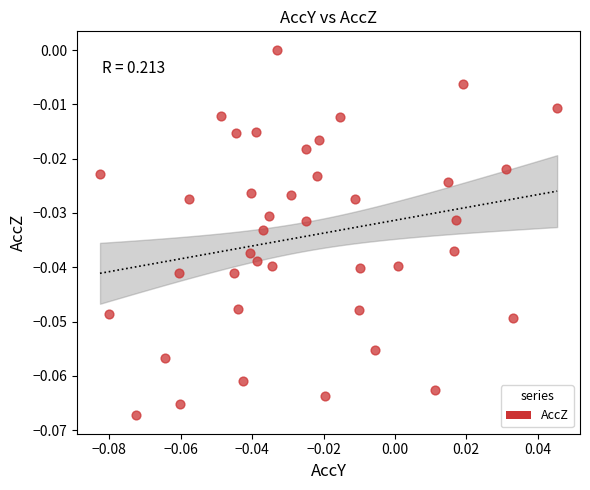

How many points are shown in the scatter plot?

40